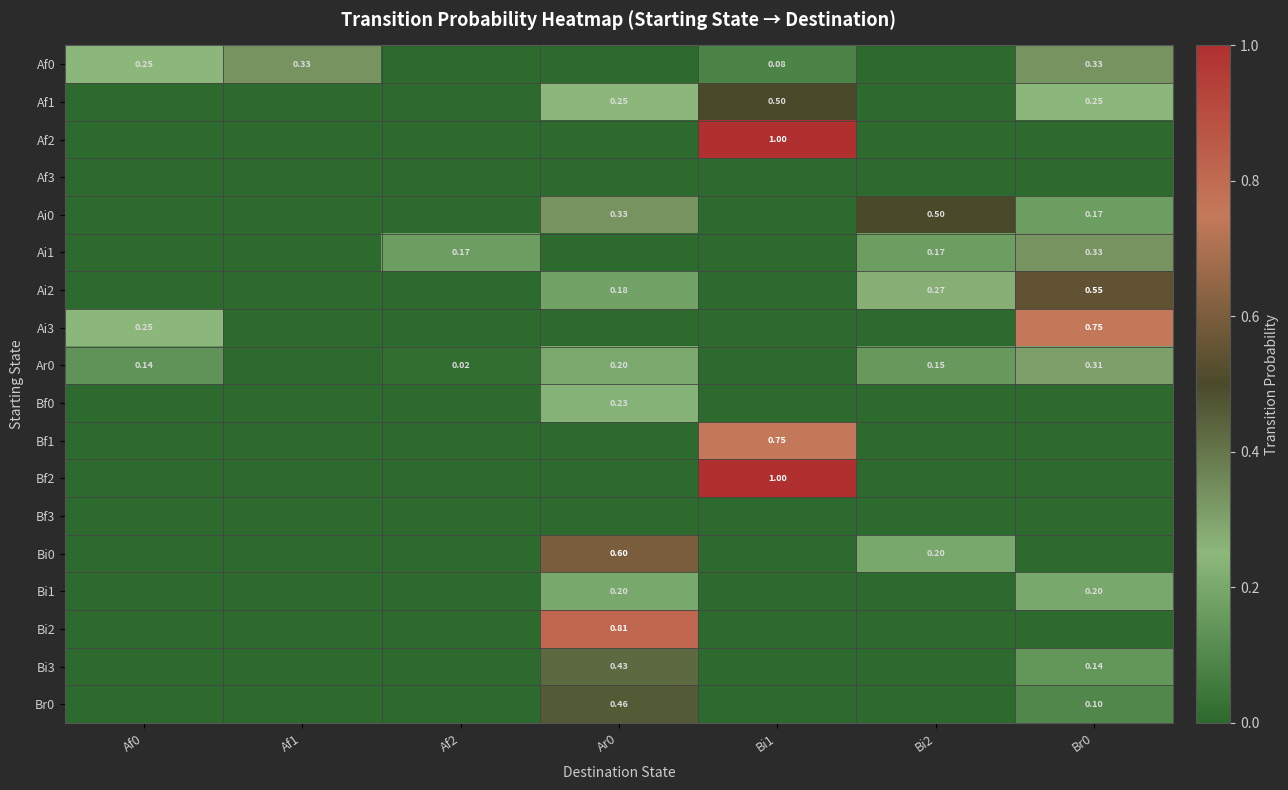

Between Bi1 and Br0, which is larger?

Br0